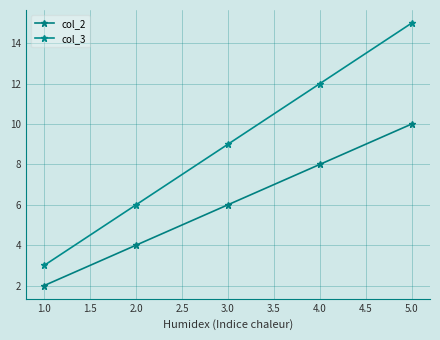

How many distinct data groups are displayed?

2